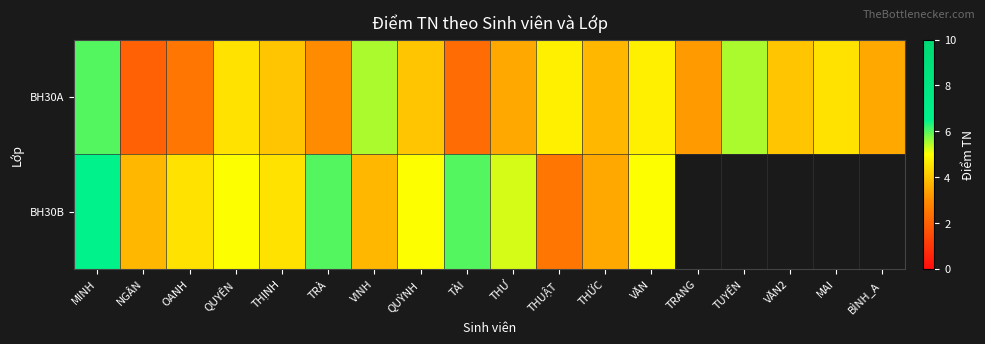

How many categories are shown in the chart?

18